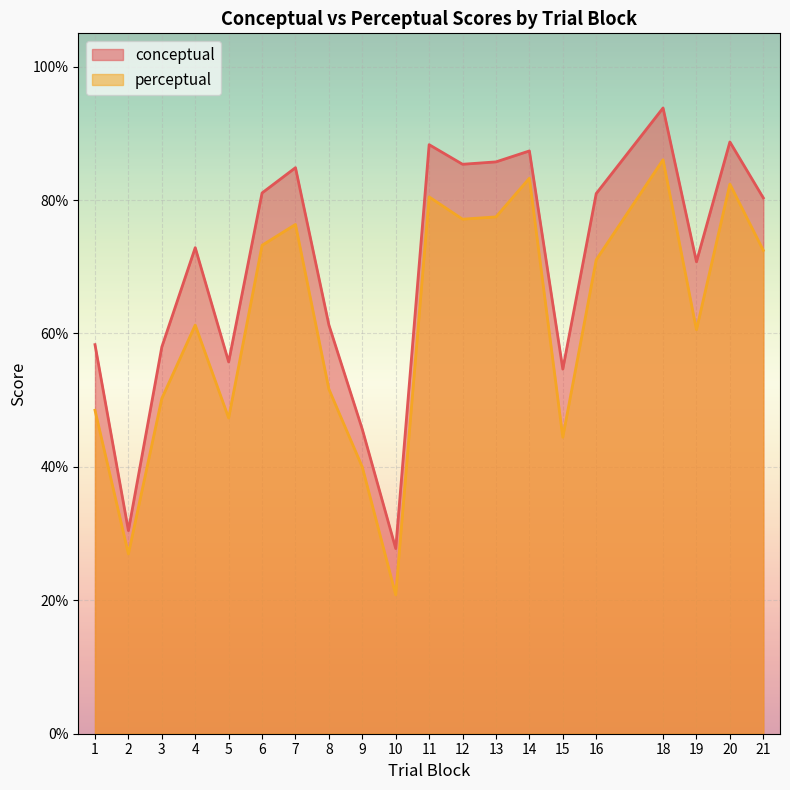

What is the sum of the perceptual values at 20 and 2?

109.4